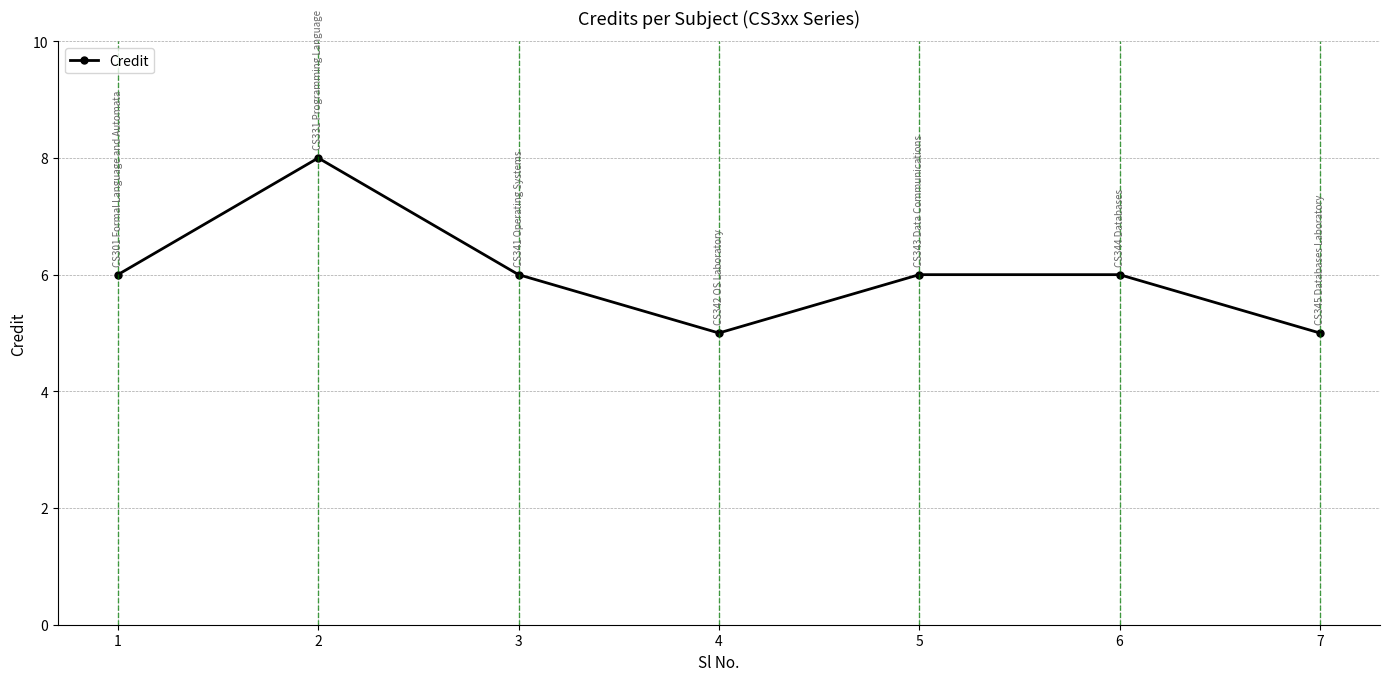

Is it true that the value at 2 is 10?

False